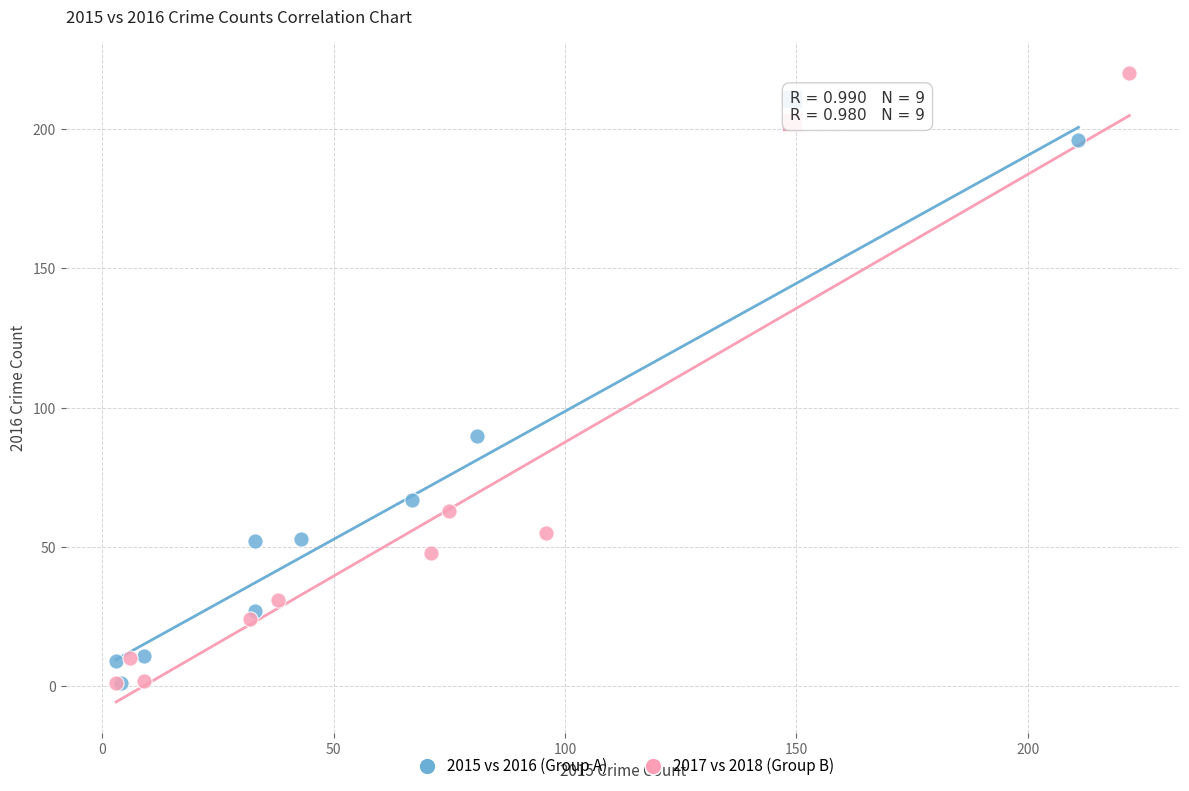

What are all the series names shown in the legend?

2015 vs 2016 (Group A), 2017 vs 2018 (Group B)